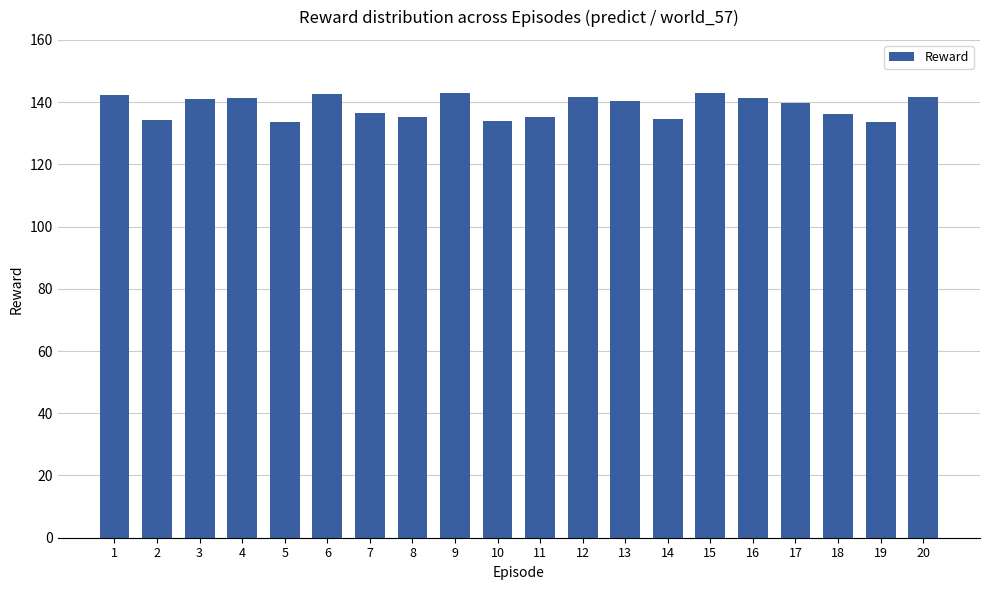

Count the number of data series in this chart.

1